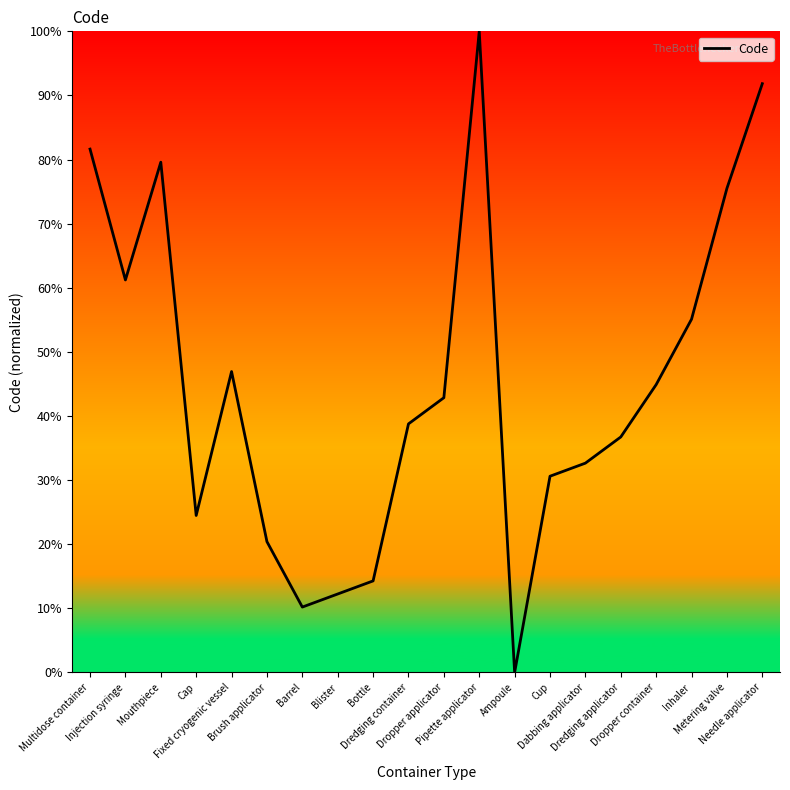

Is it true that the value at Brush applicator is 32.9?

False